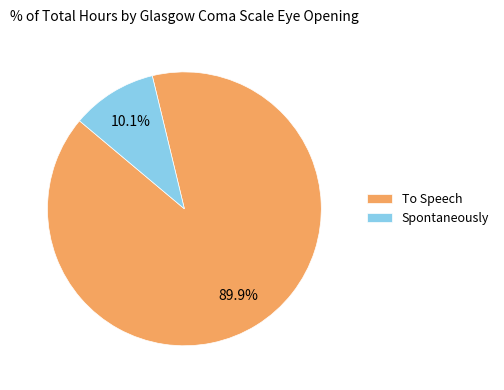

To the nearest percent, what is the average slice percentage?

50%